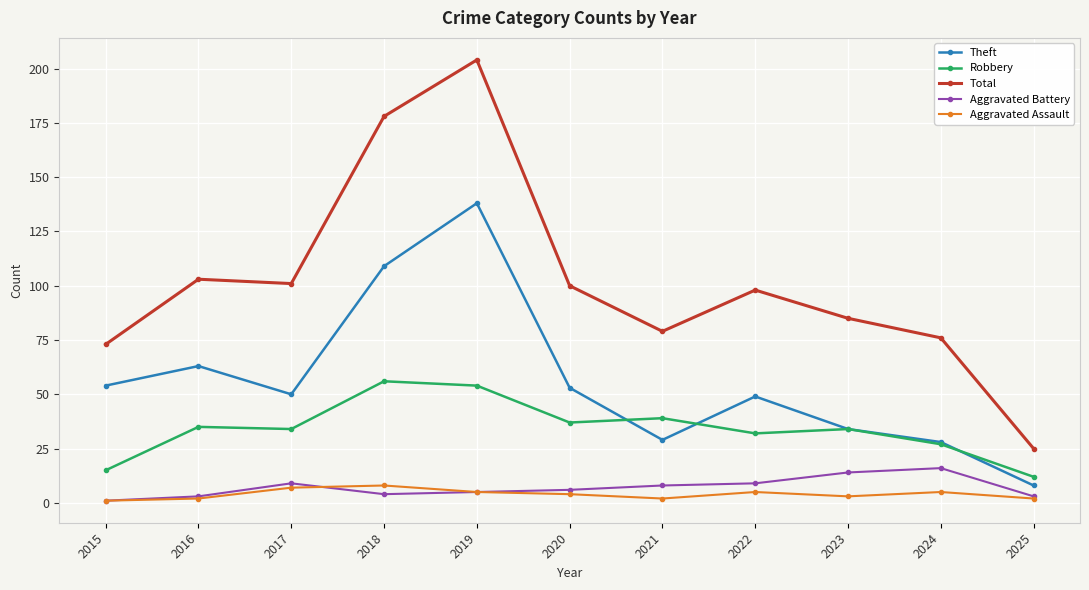

What is the maximum value for Robbery?

56